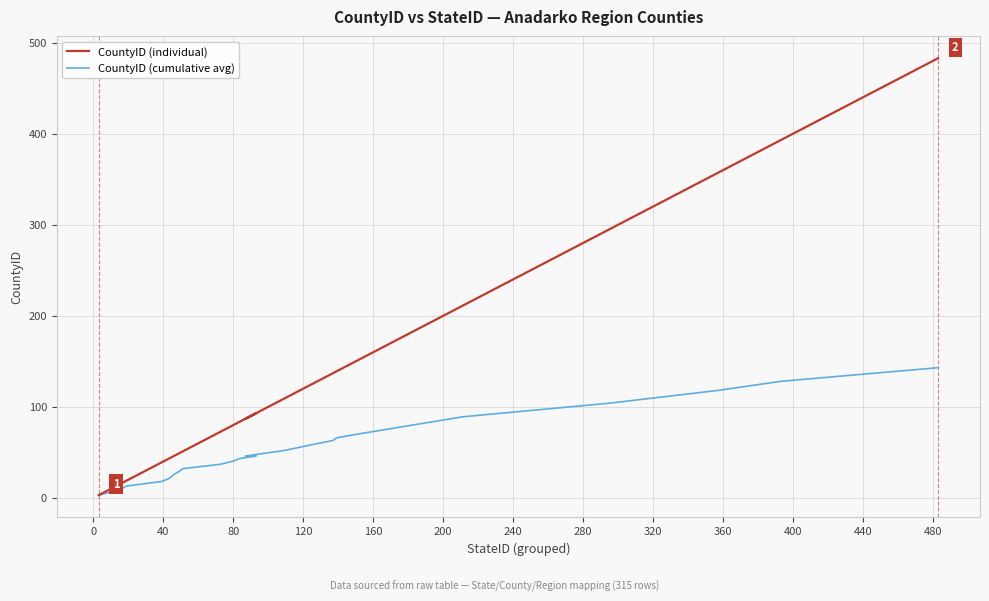

At how many categories does at least one series exceed 210?

5